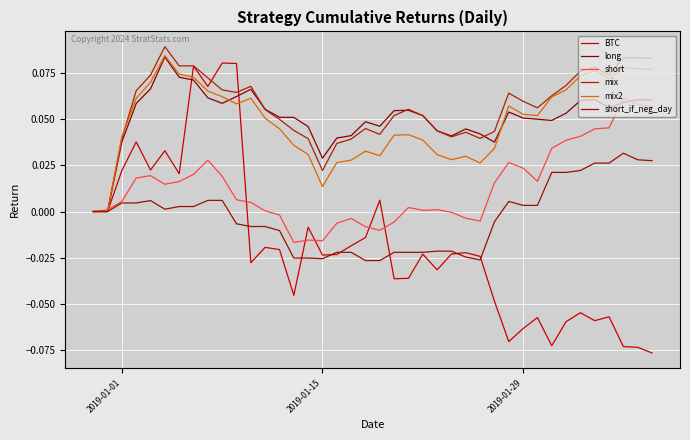

Is this an area chart (filled region under the line)?

No